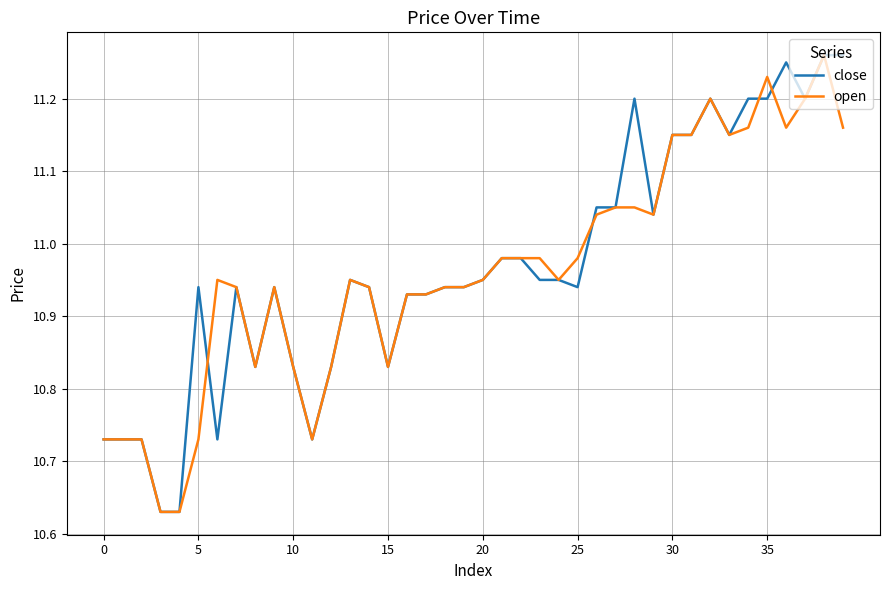

Does the chart display data point markers on the line(s)?

No